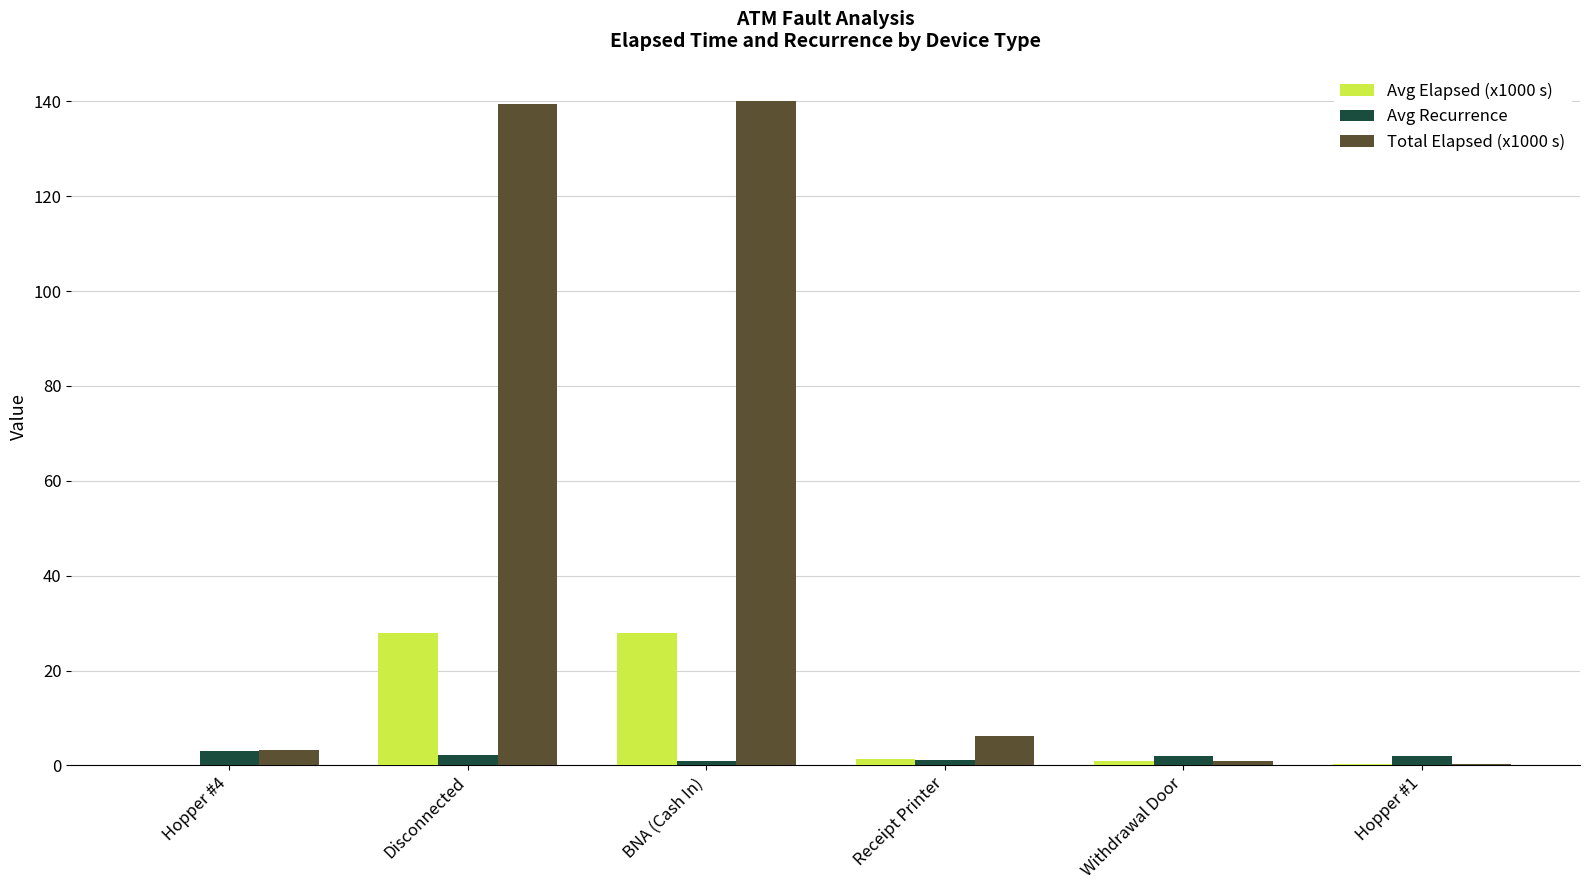

What is the highest value of the Avg Elapsed (x1000 s) series?

28.0